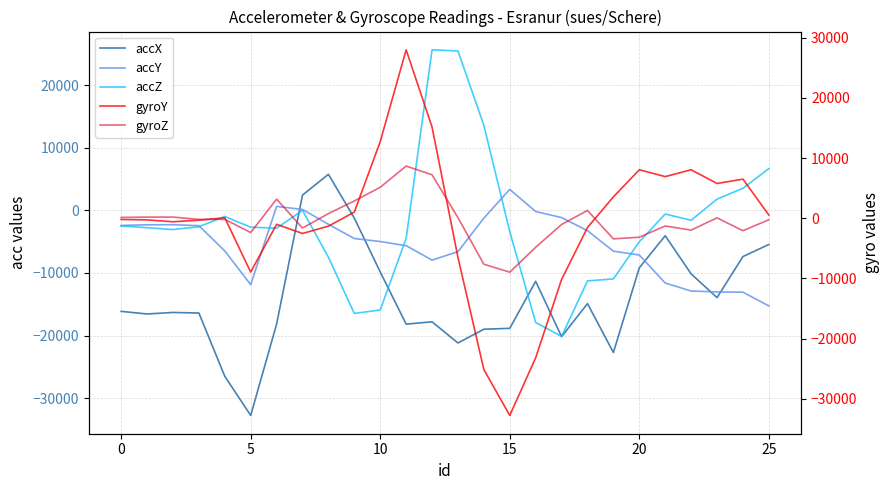

True or false: gyroZ and accZ cross at least once.

True